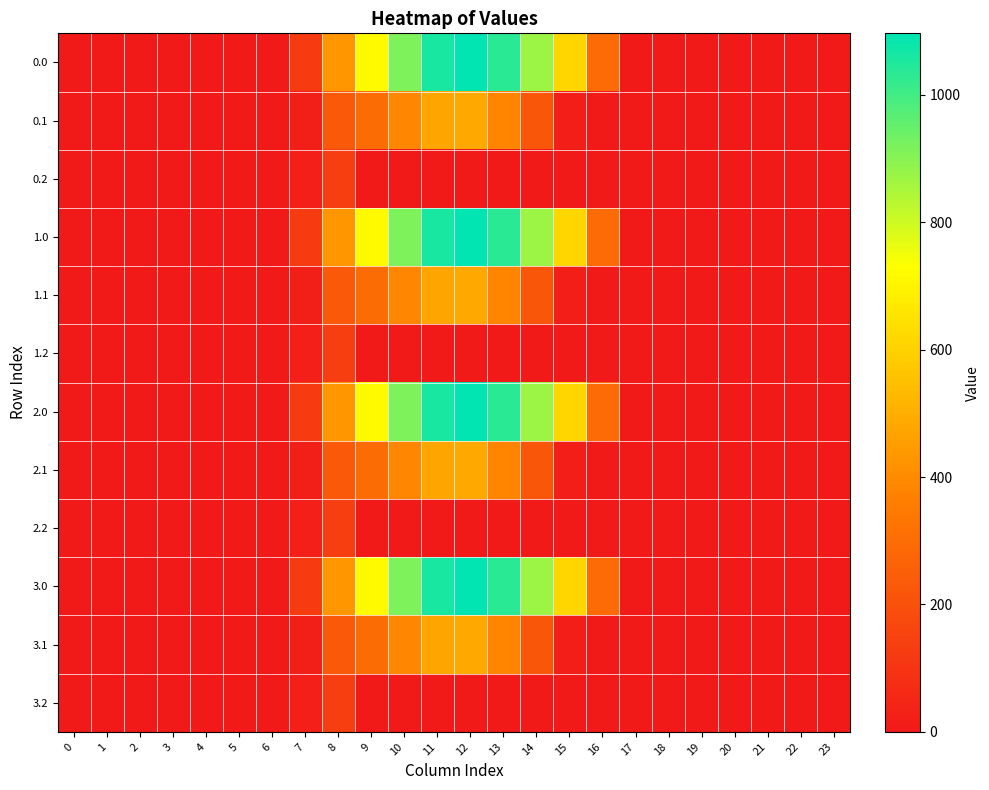

What is the total value across all series at 15?

2532.5